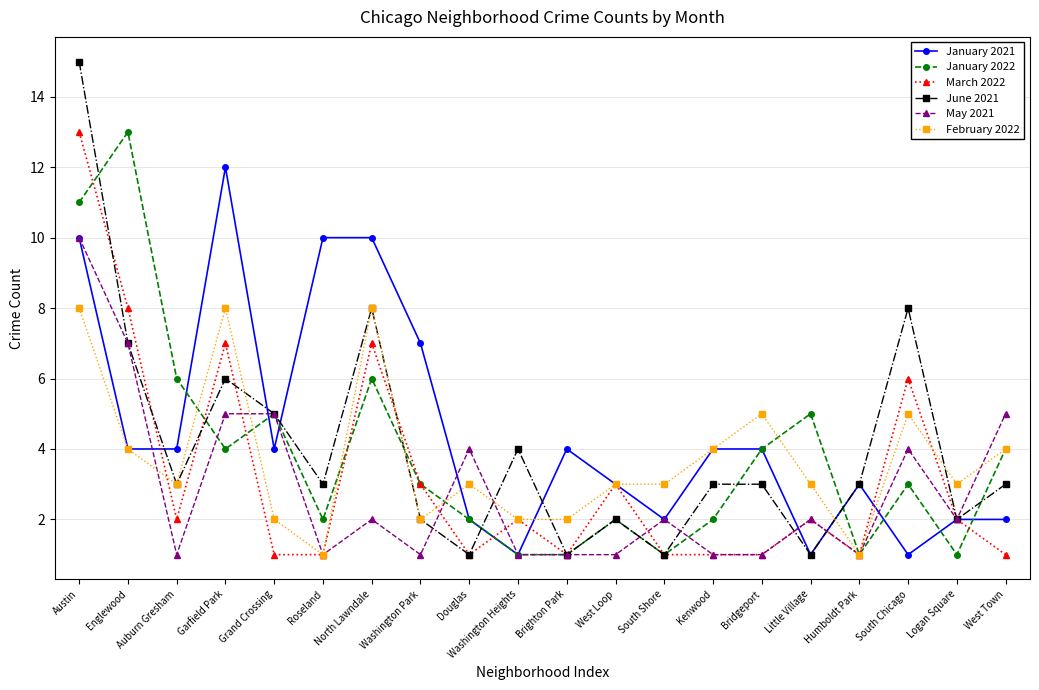

What is the maximum value shown in the chart?

15